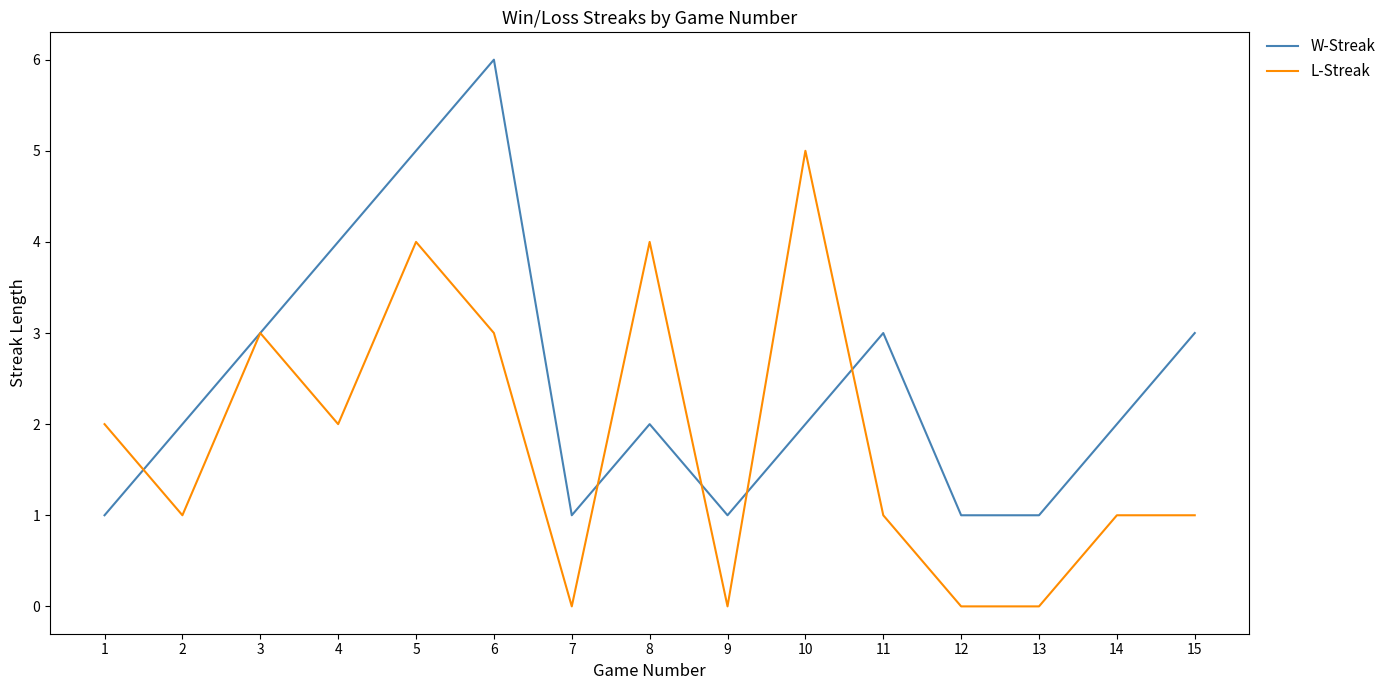

True or false: L-Streak has more than 0 points higher than both neighbors.

True